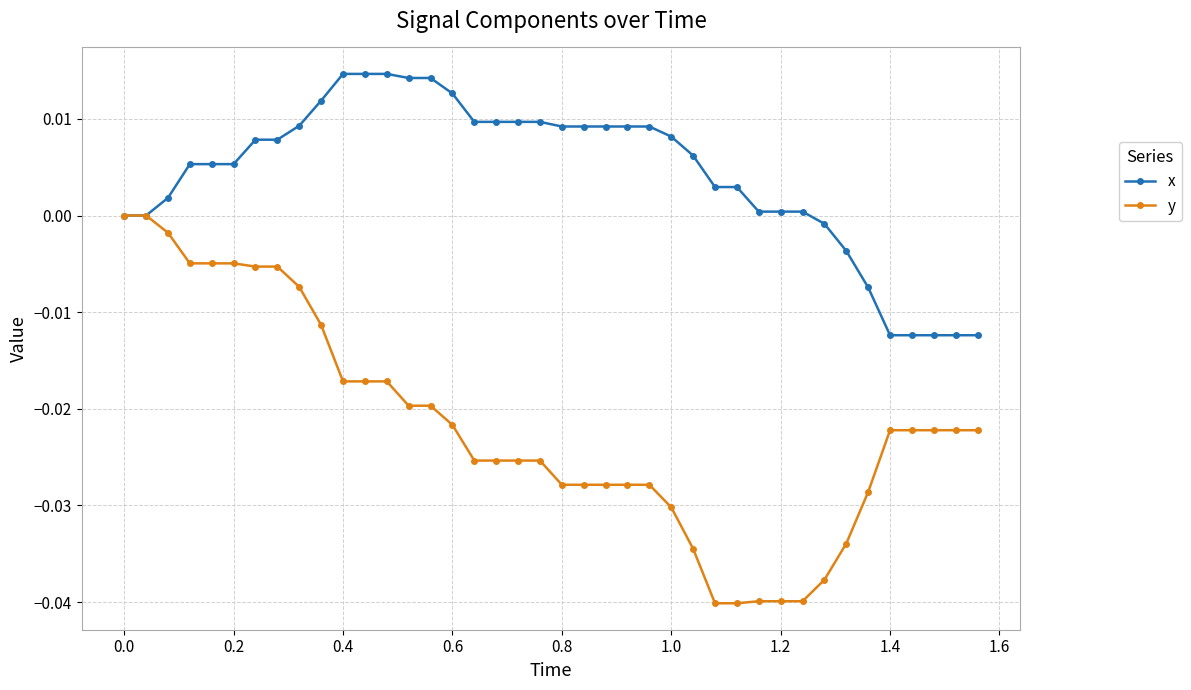

What are all the series names shown in the legend?

x, y